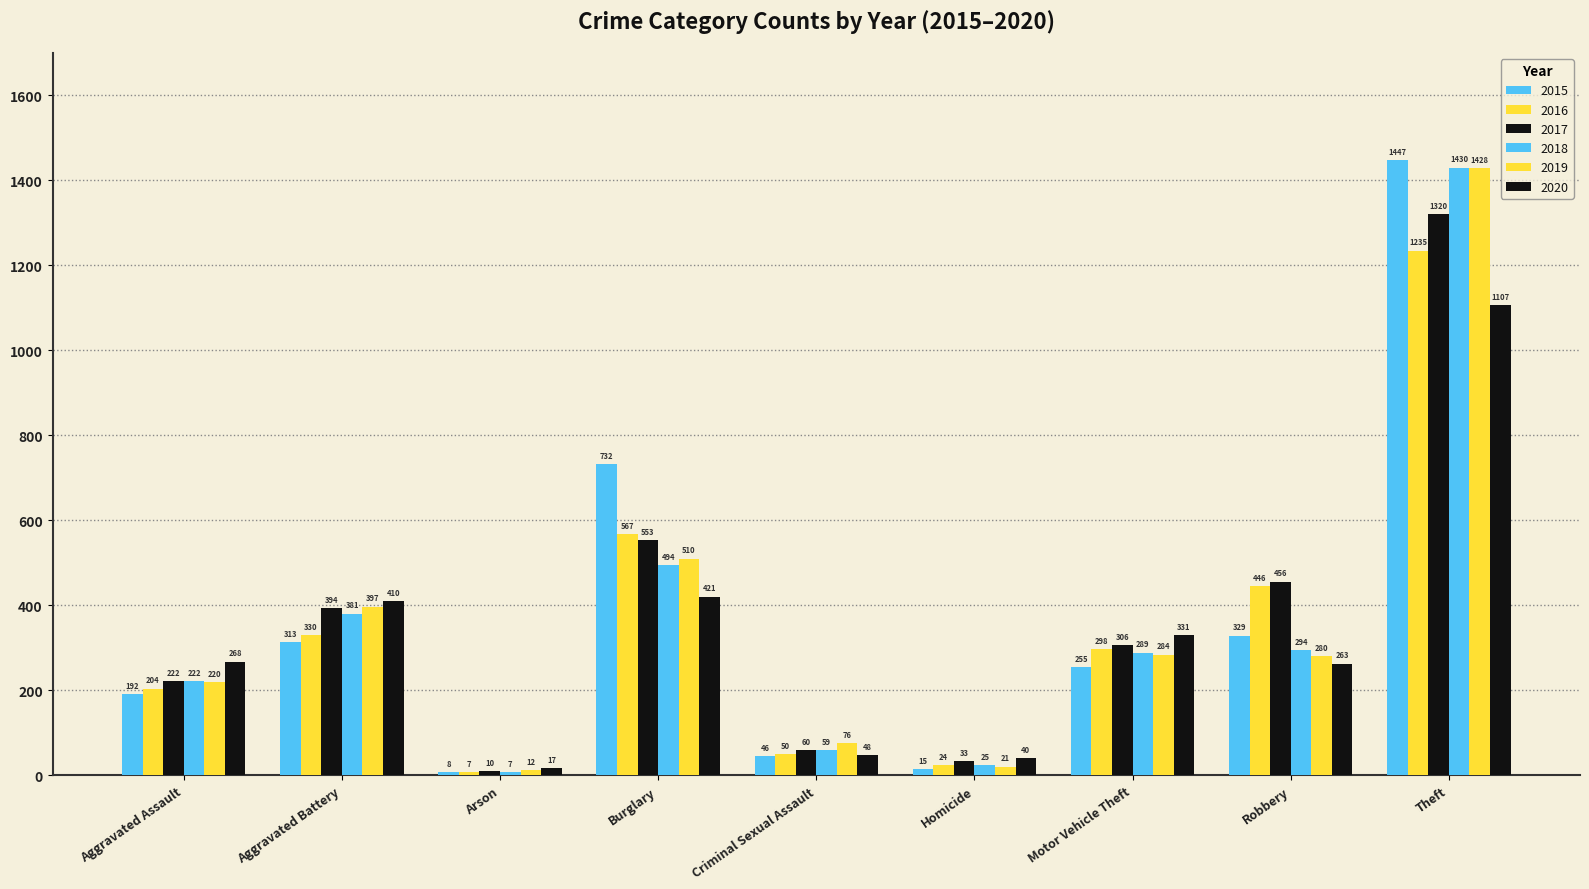

Which has a higher value, Motor Vehicle Theft or Arson?

Motor Vehicle Theft